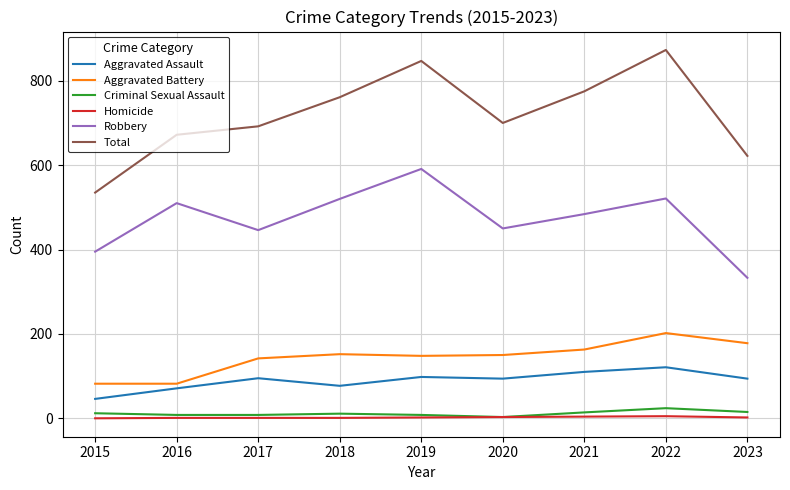

The Aggravated Battery series shows 202 at 2022. True or false?

True